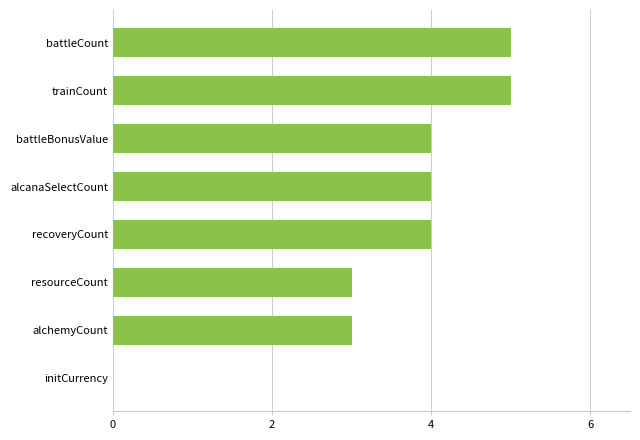

Approximately how many times larger is the value at battleCount compared to trainCount?

1.0